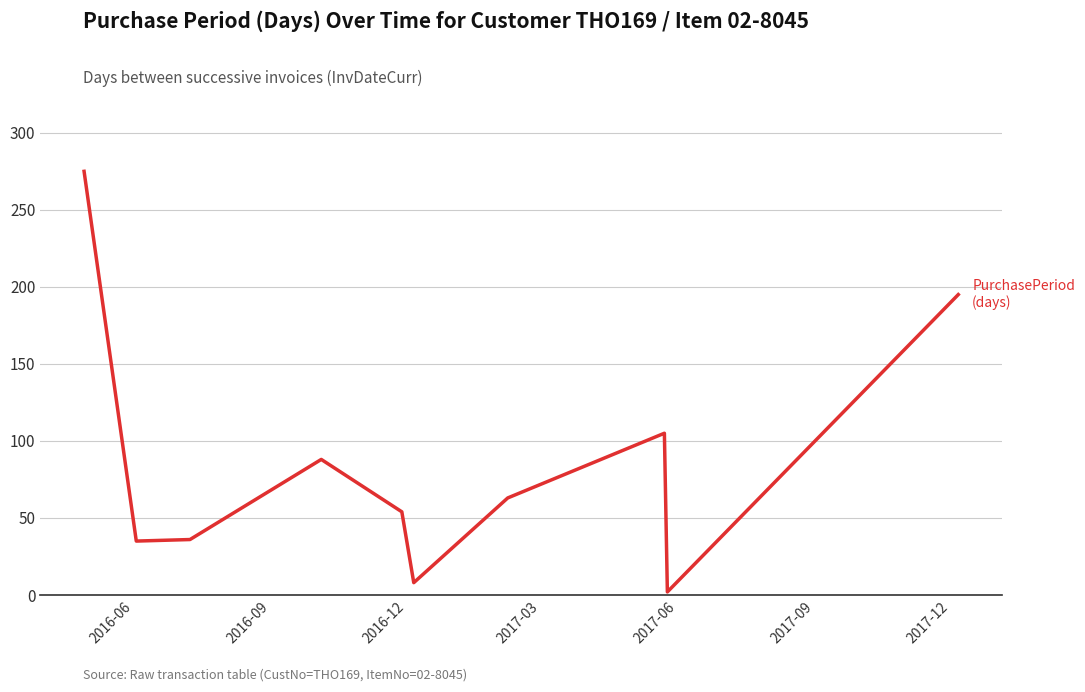

What is the difference between the maximum and minimum values?

273